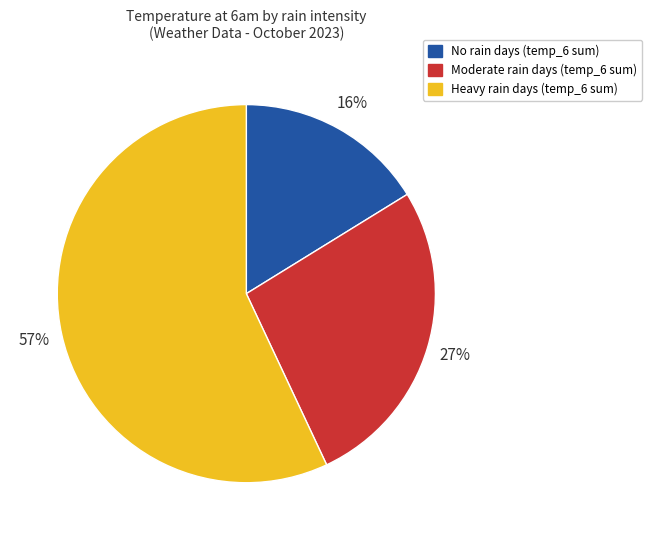

How many slices are in this pie chart?

3